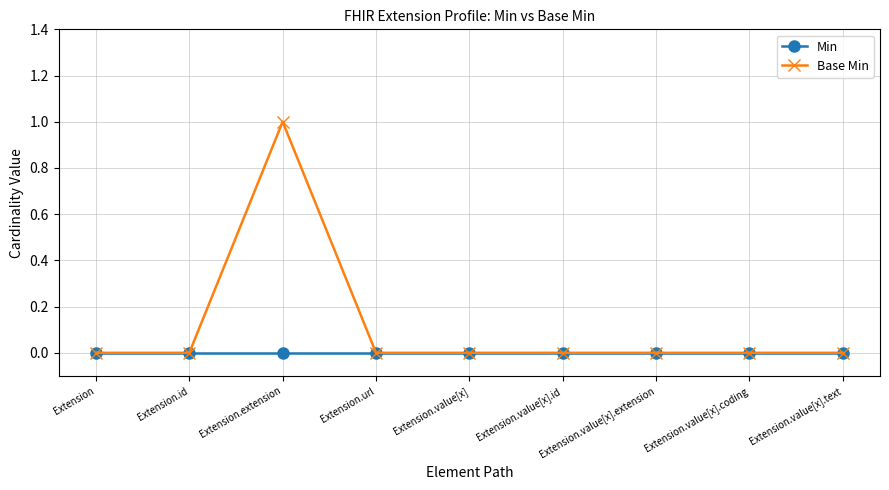

Reading left to right, what are all the values shown in this chart?

Min: Extension=0	Extension.id=0	Extension.extension=0	Extension.url=0	Extension.value[x]=0	Extension.value[x].id=0	Extension.value[x].extension=0	Extension.value[x].coding=0	Extension.value[x].text=0
Base Min: Extension=0	Extension.id=0	Extension.extension=1	Extension.url=0	Extension.value[x]=0	Extension.value[x].id=0	Extension.value[x].extension=0	Extension.value[x].coding=0	Extension.value[x].text=0